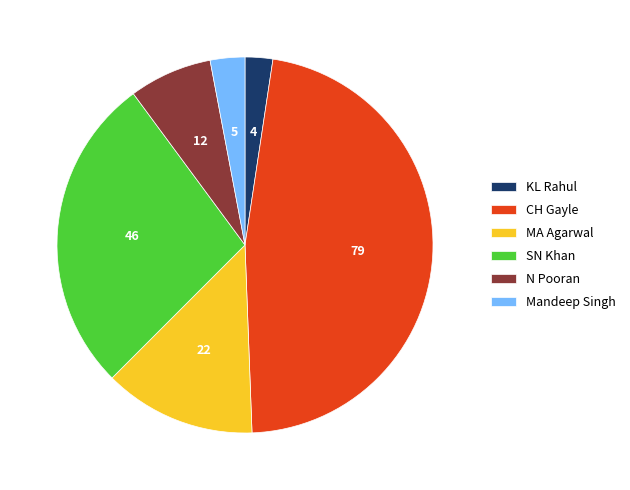

The CH Gayle slice represents 36% of the pie. True or false?

False